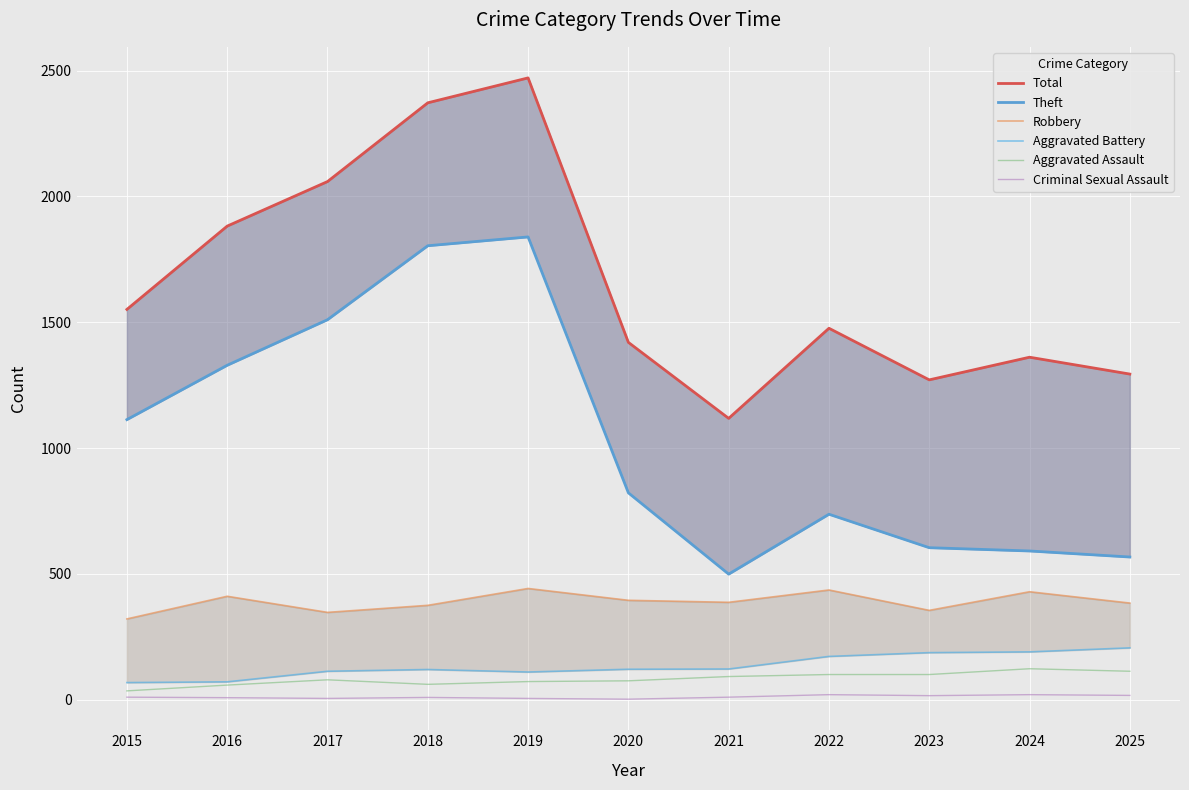

True or false: Aggravated Battery has a value of 119 at 2016.

False